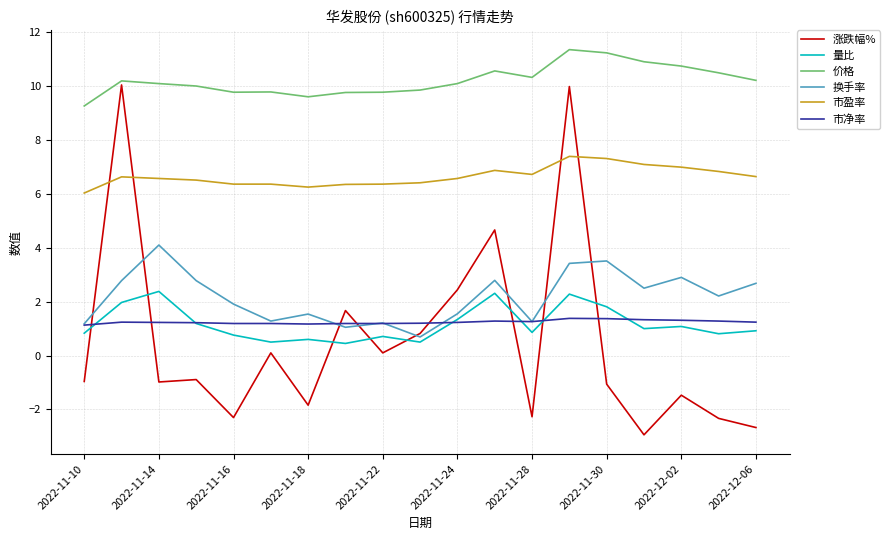

Is this an area chart (filled region under the line)?

No